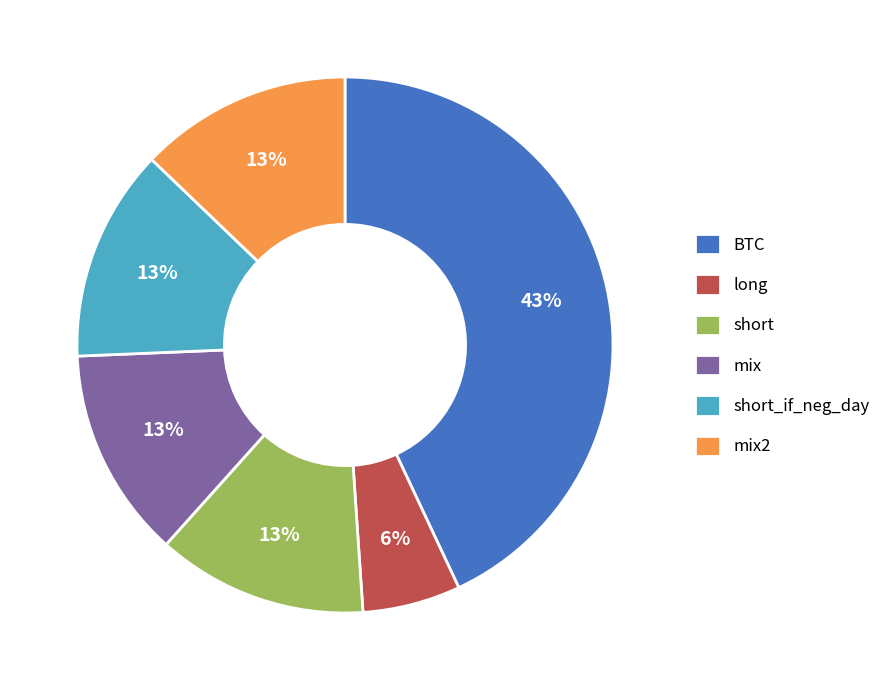

How many segments does this pie chart have?

6